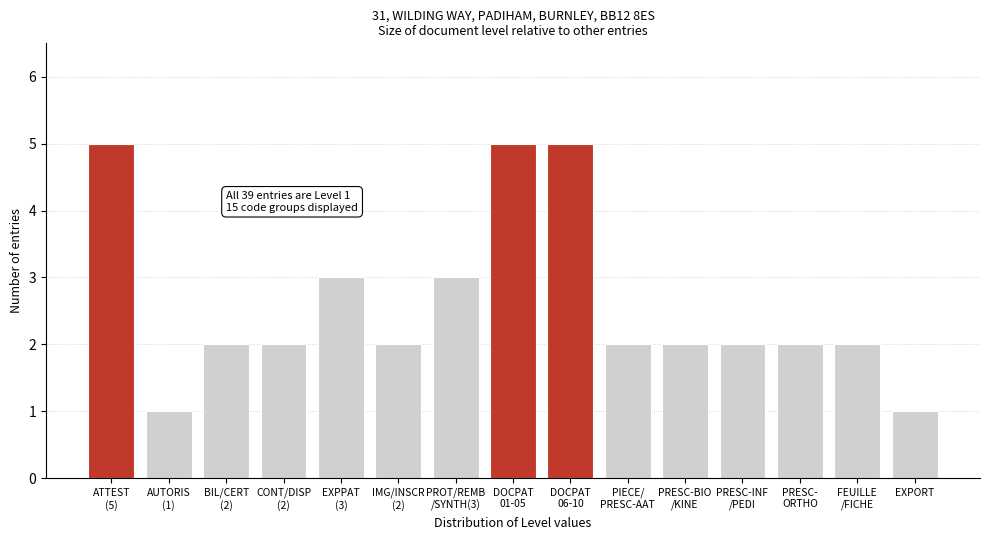

Reading right to left, extract all data points from this chart.

1	2	2	2	2	2	5	5	3	2	3	2	2	1	5